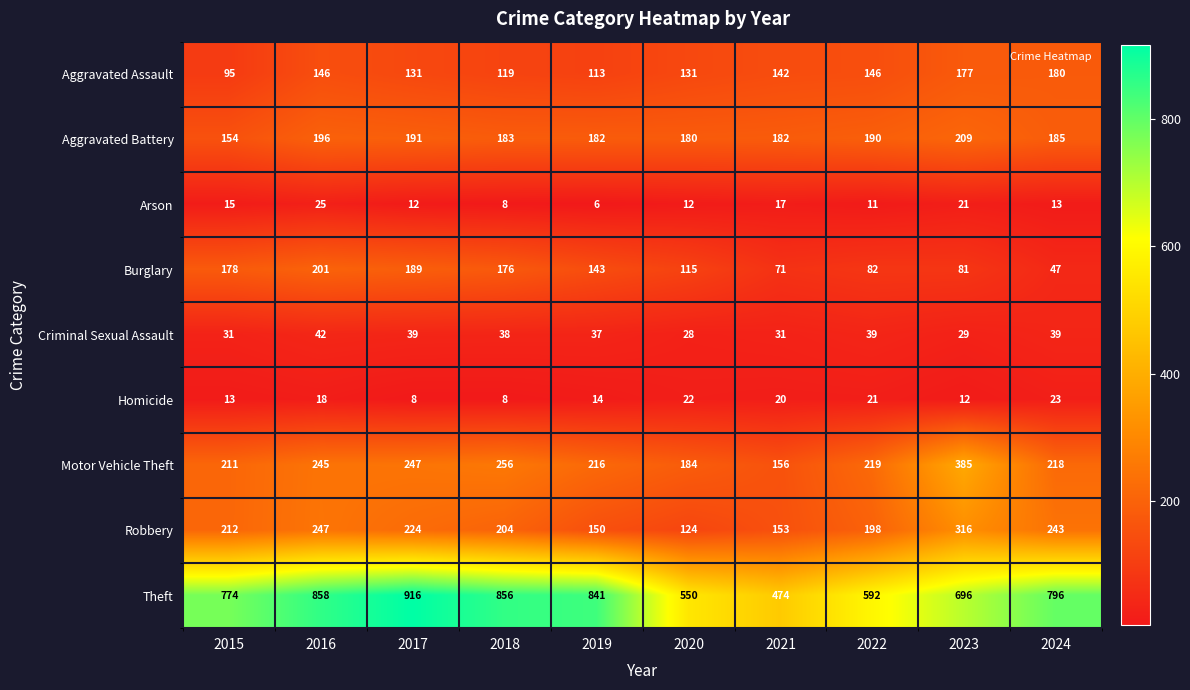

At how many categories does at least one series exceed 687?

7